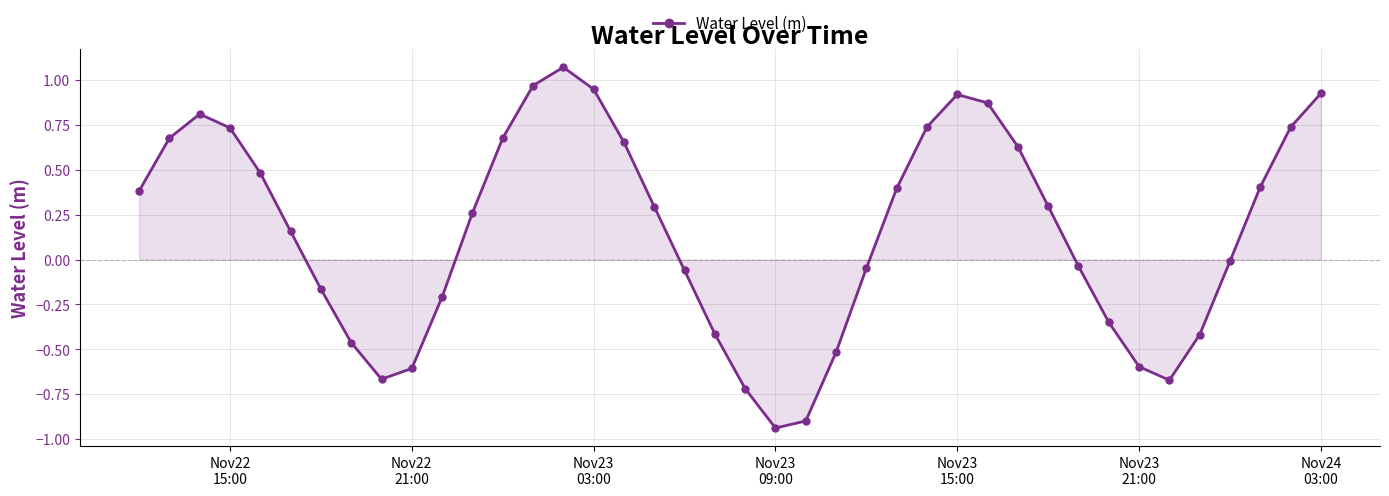

What is the difference between the maximum and minimum values?

2.0